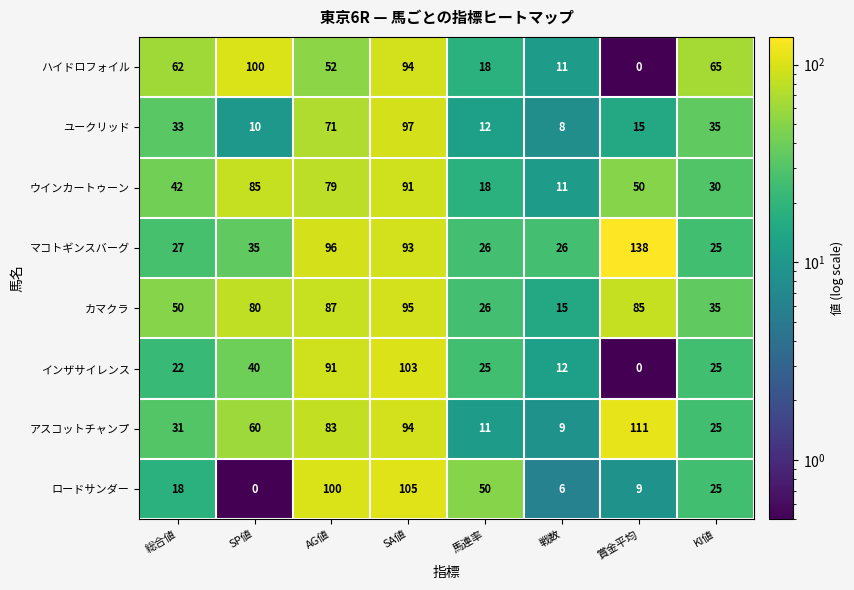

How many values in ハイドロフォイル are above zero?

7